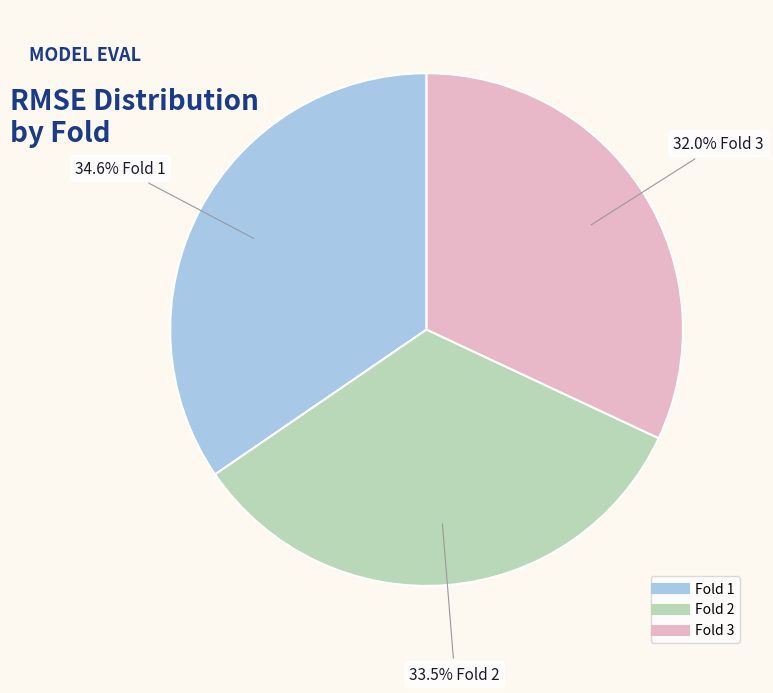

Is there any slice that represents more than half of the pie?

No